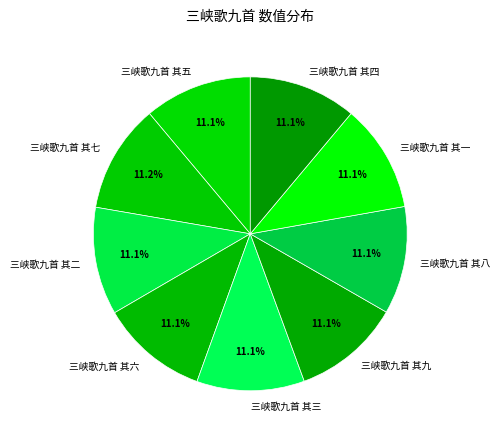

What percentage is the 三峡歌九首 其五 slice, to the nearest percent?

11%